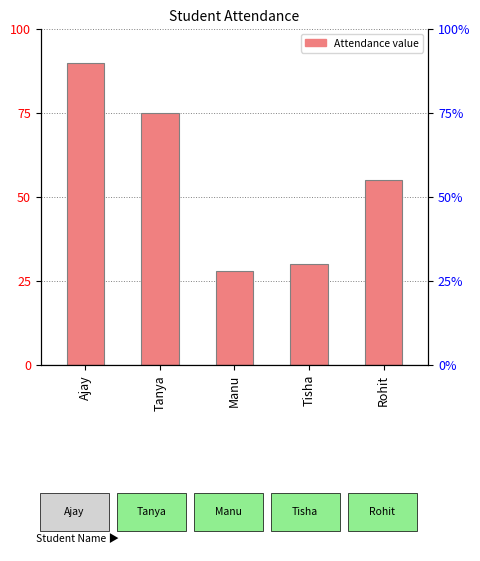

True or false: the data shows 47 at Manu.

False